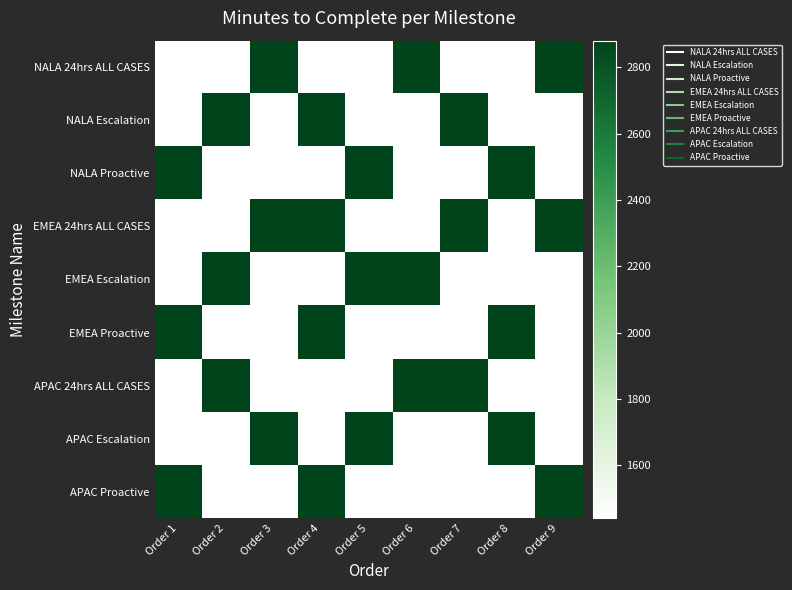

List the series in order of their peak value, highest first.

NALA 24hrs ALL CASES, NALA Escalation, NALA Proactive, EMEA 24hrs ALL CASES, EMEA Escalation, EMEA Proactive, APAC 24hrs ALL CASES, APAC Escalation, APAC Proactive